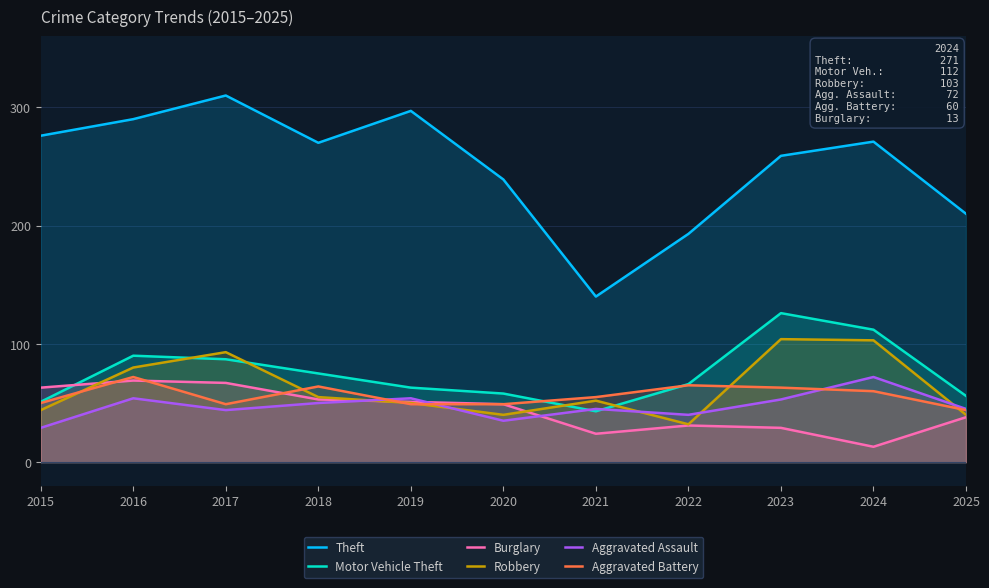

Between 2017 and 2021, which series saw the biggest shift?

Theft